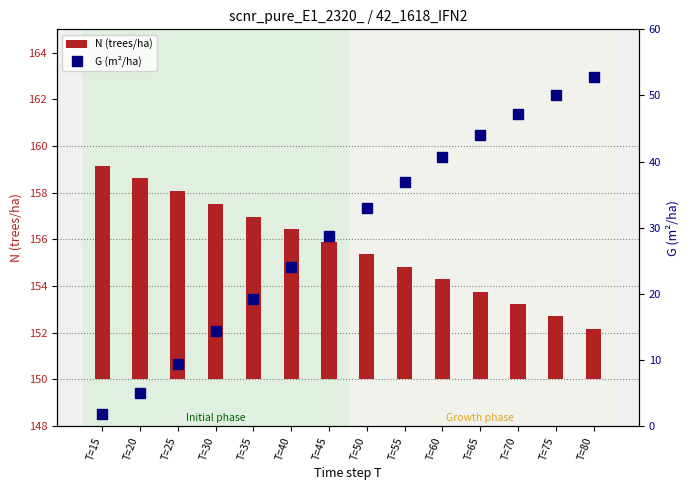

Is it true that the value at T=75 is 72.6?

False